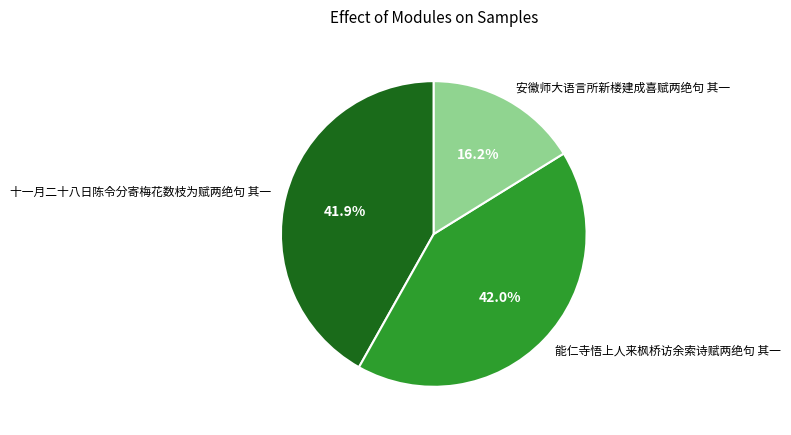

What percentage is the 十一月二十八日陈令分寄梅花数枝为赋两绝句 其一 slice, to the nearest percent?

42%